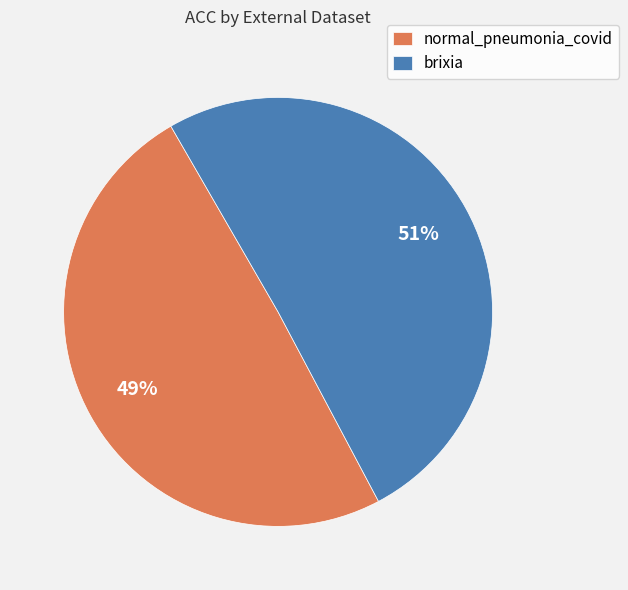

How many segments does this pie chart have?

2